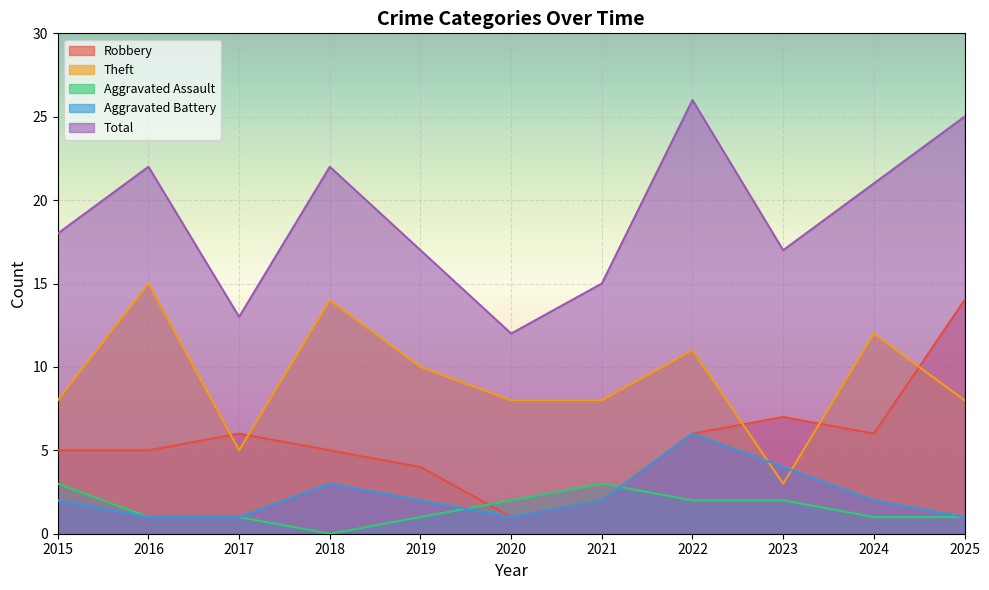

Is the value of Aggravated Battery at 2019 greater than the value of Theft at 2015?

No